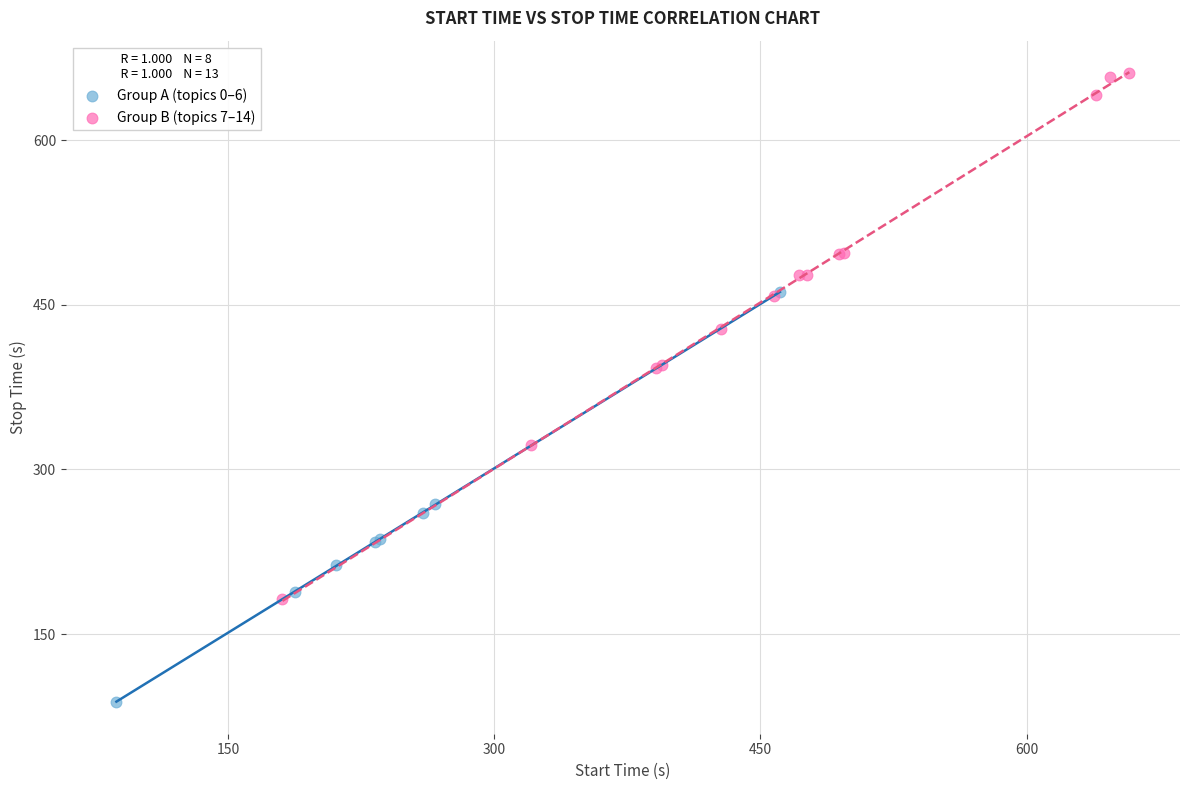

Which series contains the highest Y value?

Group B (topics 7–14)